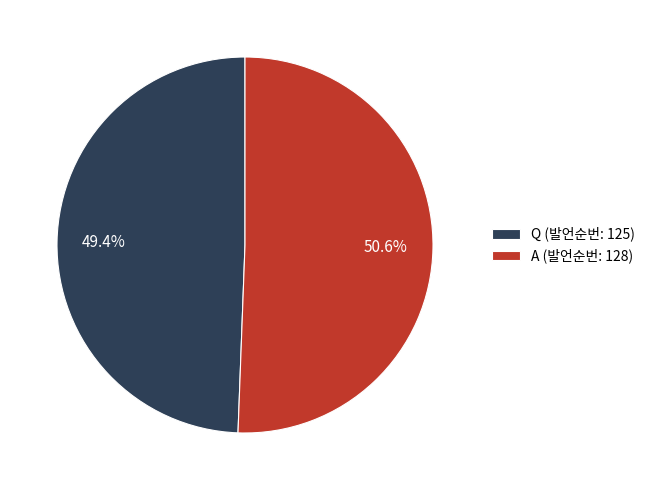

Count the number of slices in the pie.

2